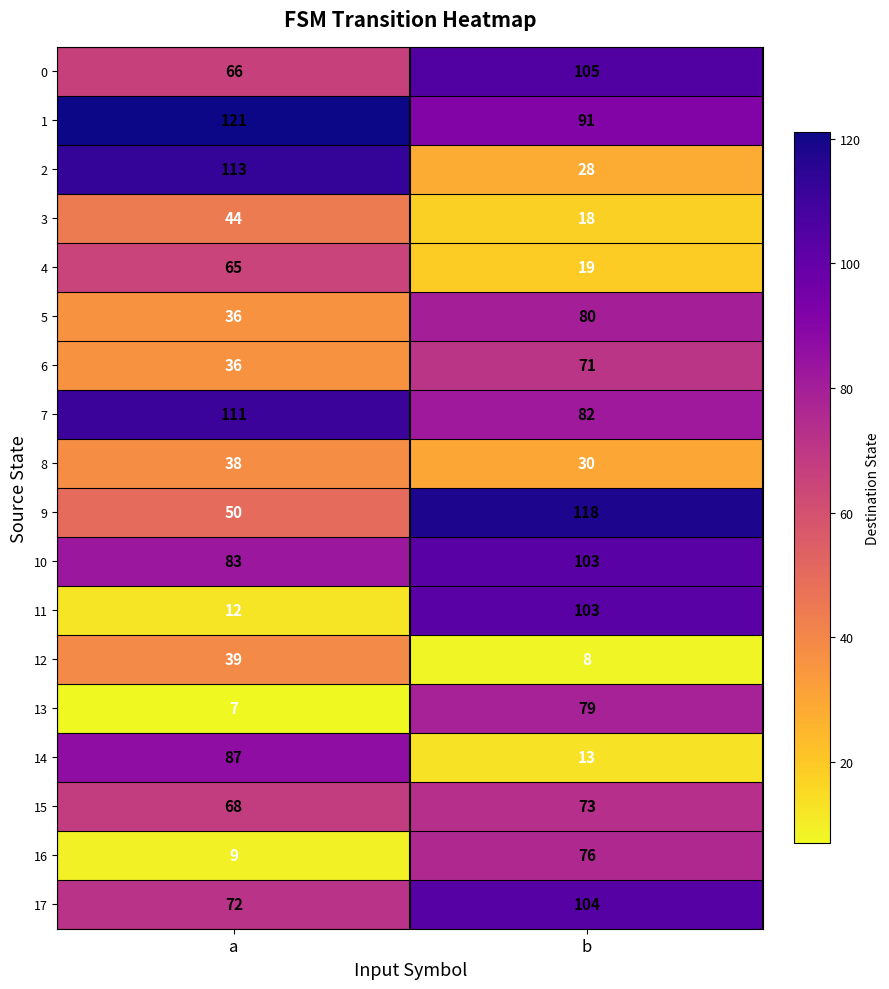

What is the difference between the 12 values at a and b?

31